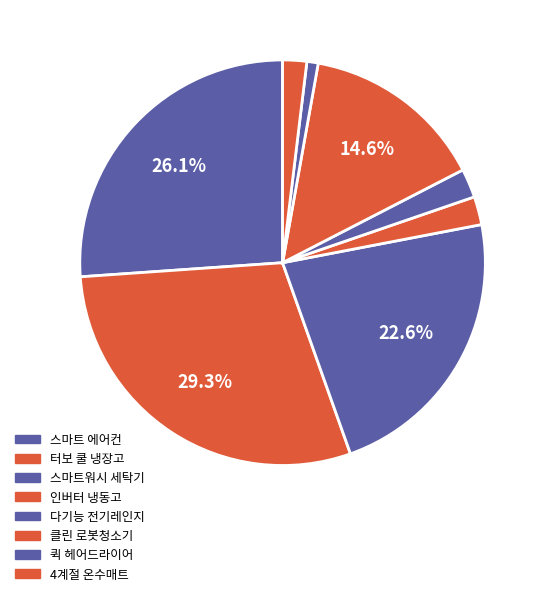

How many segments does this pie chart have?

8